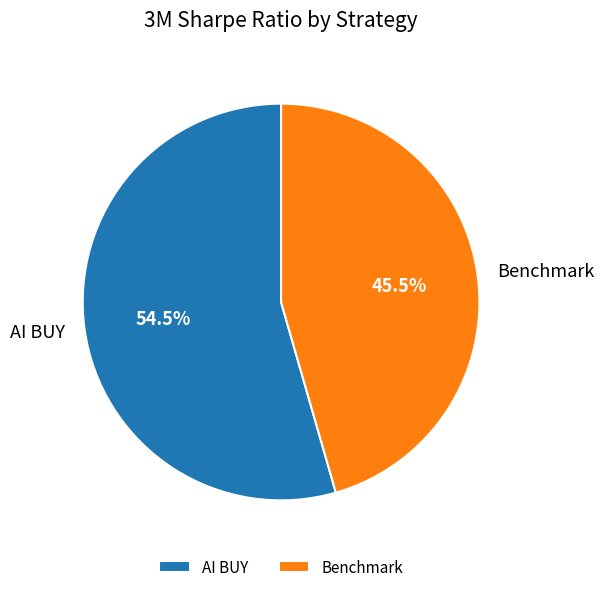

Which category has the biggest portion of the pie?

AI BUY